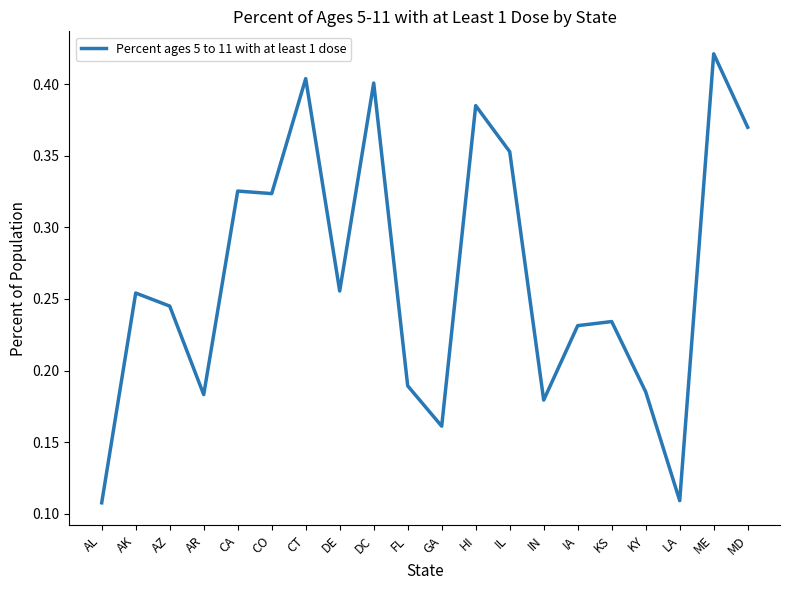

The value at CO is 0.5. True or false?

False